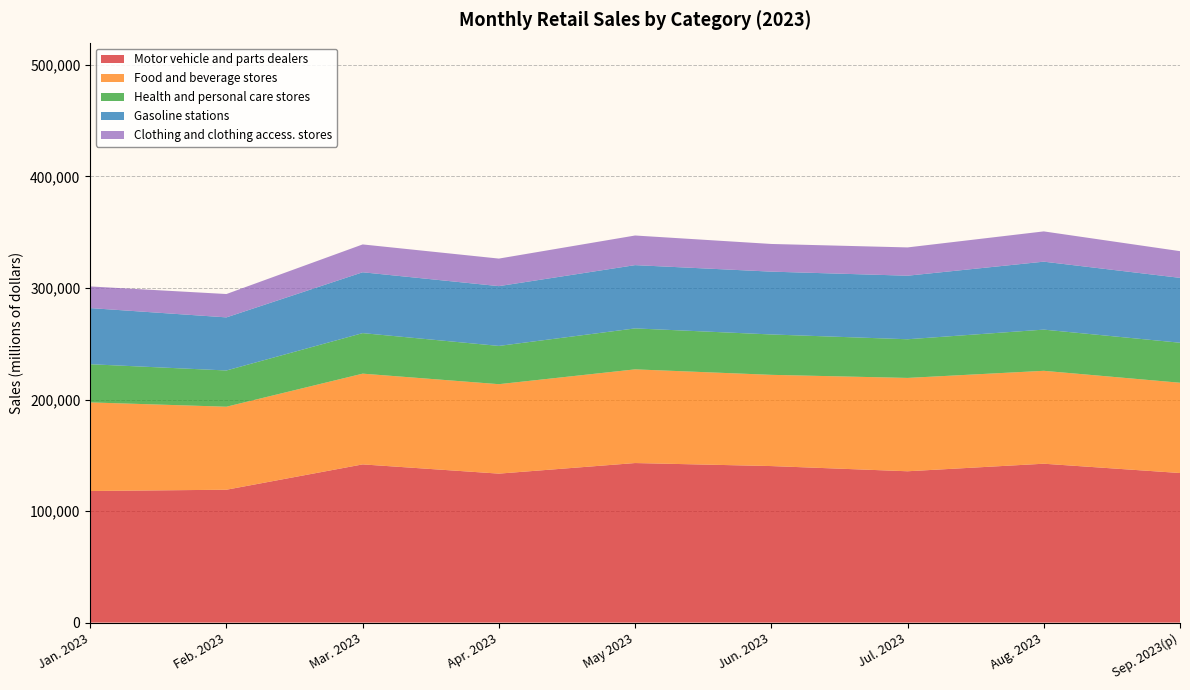

Reading left to right, extract all data points from this chart.

Motor vehicle and parts dealers: 117983	119135	141845	133565	143058	140344	135685	142451	134114
Food and beverage stores: 79445	74421	81360	80198	83999	81796	83691	83301	80946
Health and personal care stores: 34230	32496	36344	34298	36718	36200	34672	36933	35871
Gasoline stations: 50332	47605	54553	53610	56733	56331	56970	60925	58163
Clothing and clothing access. stores: 19405	20937	24963	24700	26557	24809	25364	27143	23941